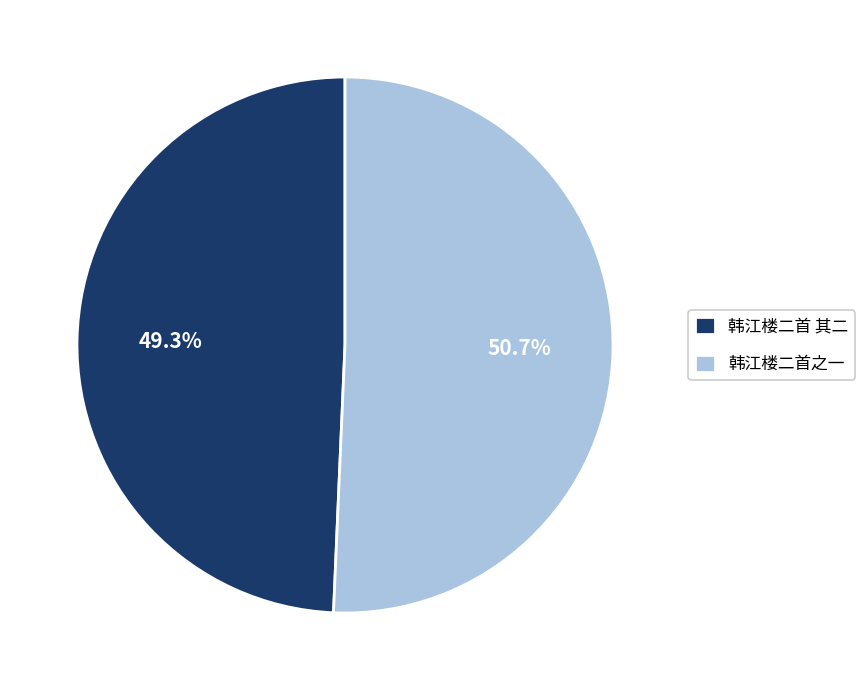

How many segments does this pie chart have?

2